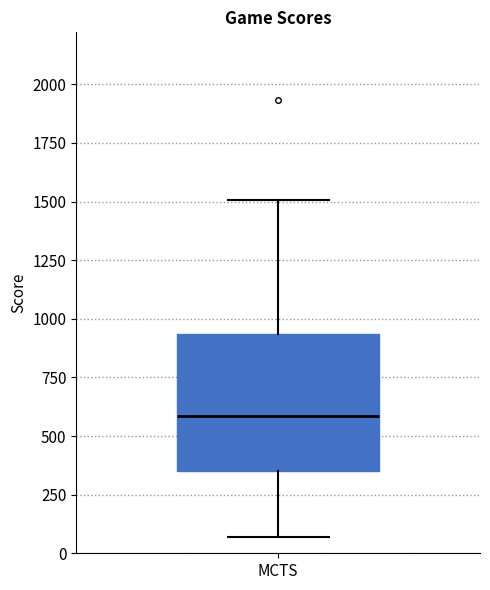

Transcribe this box plot: give where the median line is, the range the box spans, and where the two whiskers end, as read against the y-axis. The values are not printed on the chart, so give them approximately, as read against the axis.

median 600, box 350 to 950, whiskers 50 to 1500